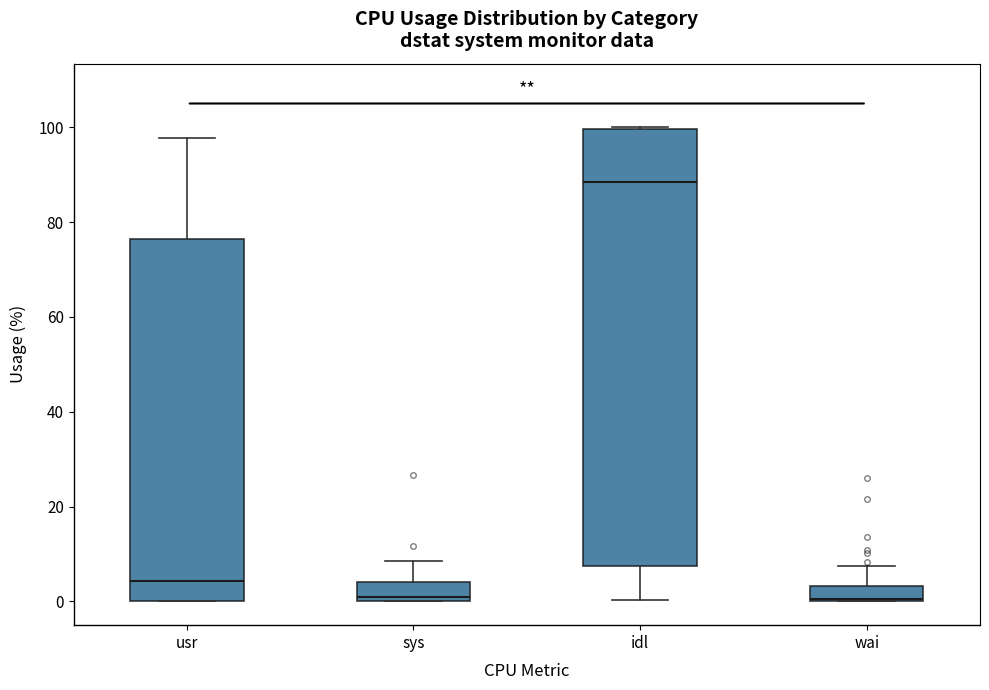

Which box's median line is the highest?

idl